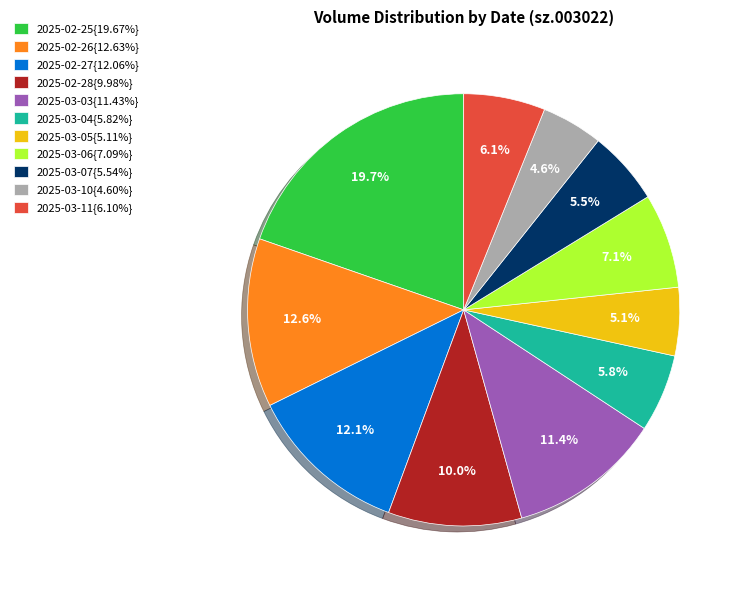

Approximately how many times larger is the value at 2025-03-10{4.60%} compared to 2025-03-11{6.10%}?

0.8